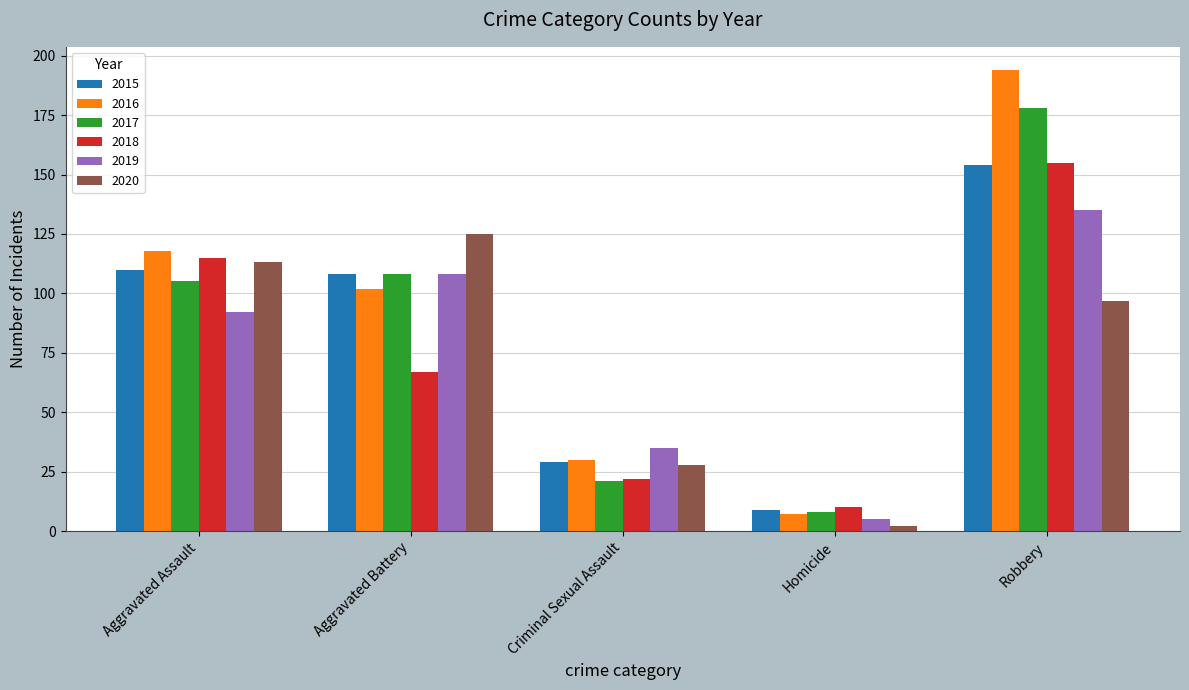

Rank the categories by 2020 value from highest to lowest.

Aggravated Battery, Aggravated Assault, Robbery, Criminal Sexual Assault, Homicide